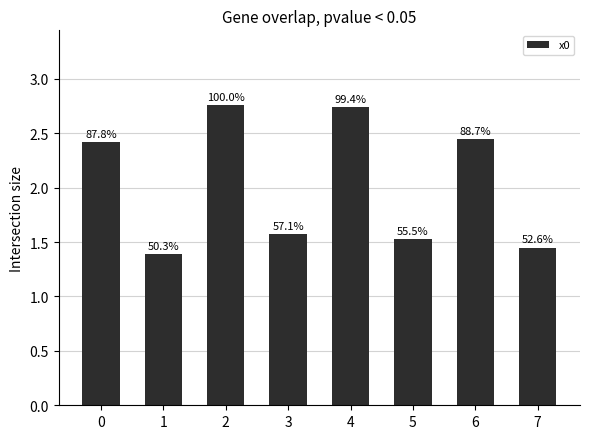

What is the value of the 6th bar from the left?

1.5